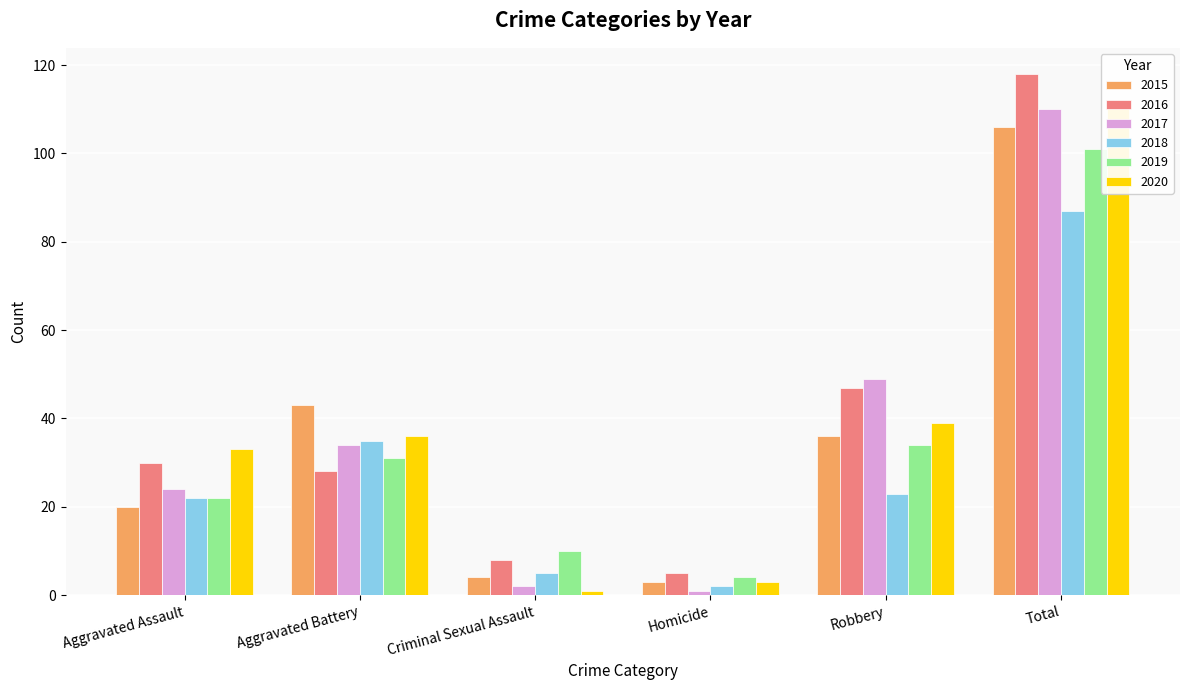

Which series has the widest spread of values?

2016